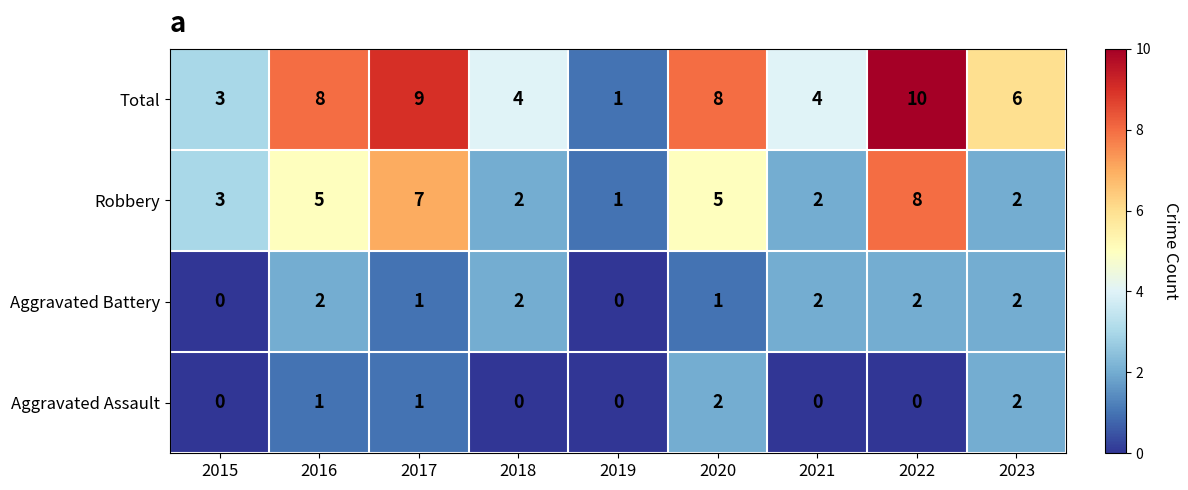

What is the average value of the Total series?

6